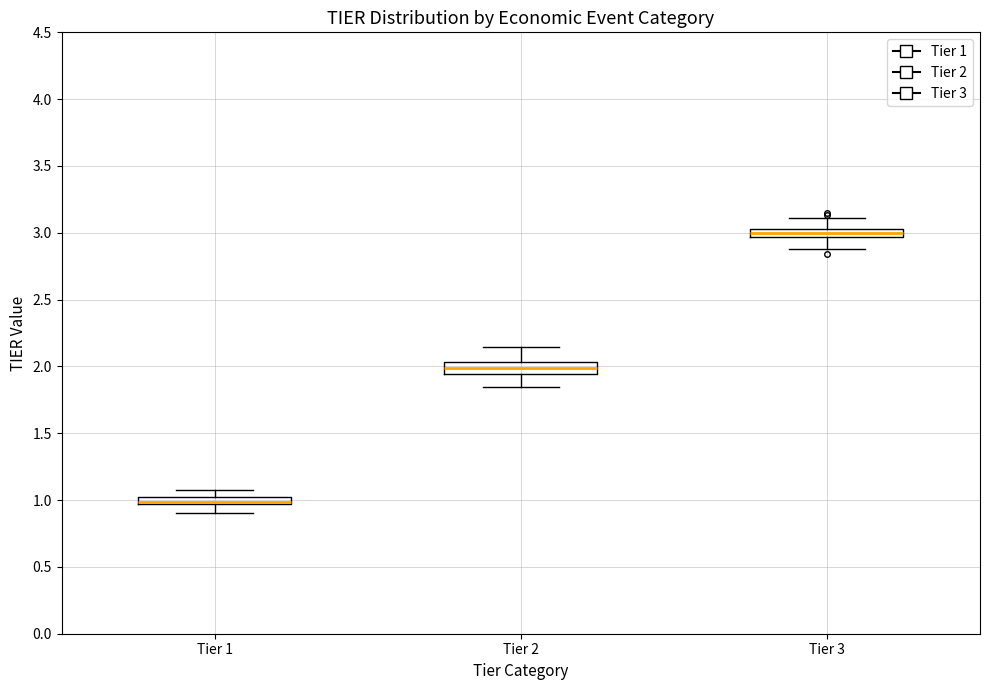

Which box's median line is the highest?

Tier 3